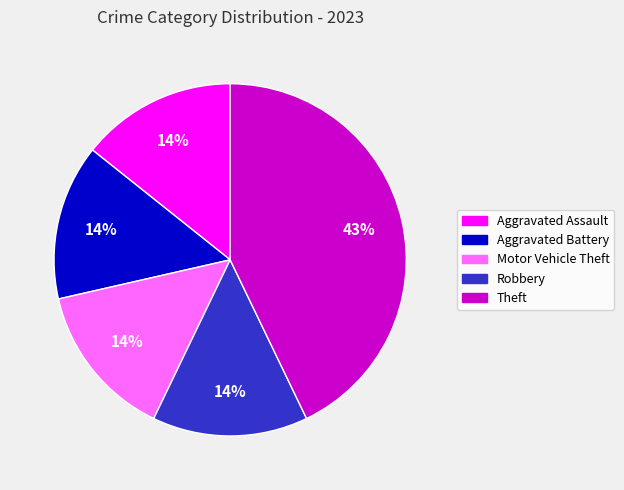

To the nearest percent, what is the average slice percentage?

20%